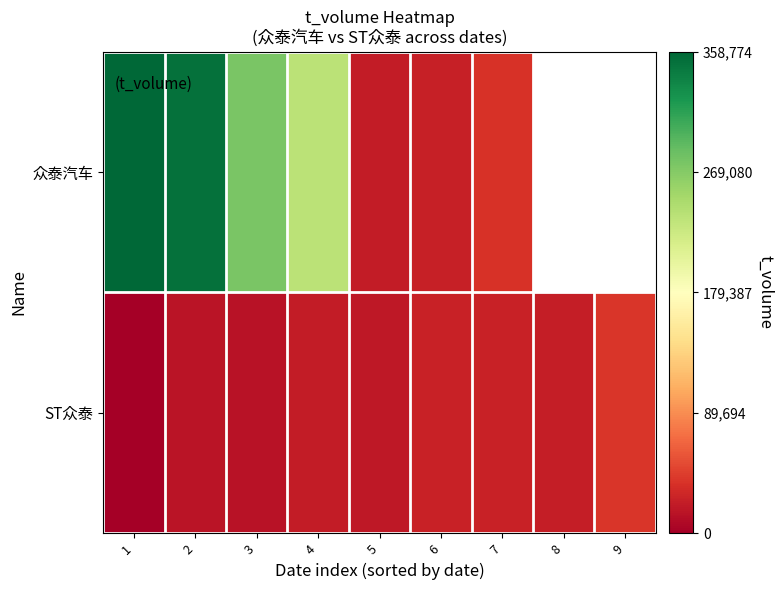

Is it true that 众泰汽车 equals 62365.3 at 3?

False